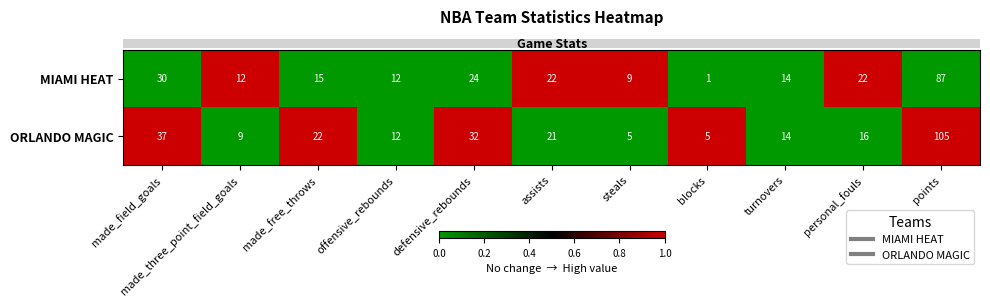

List the series in order of their peak value, highest first.

ORLANDO MAGIC, MIAMI HEAT